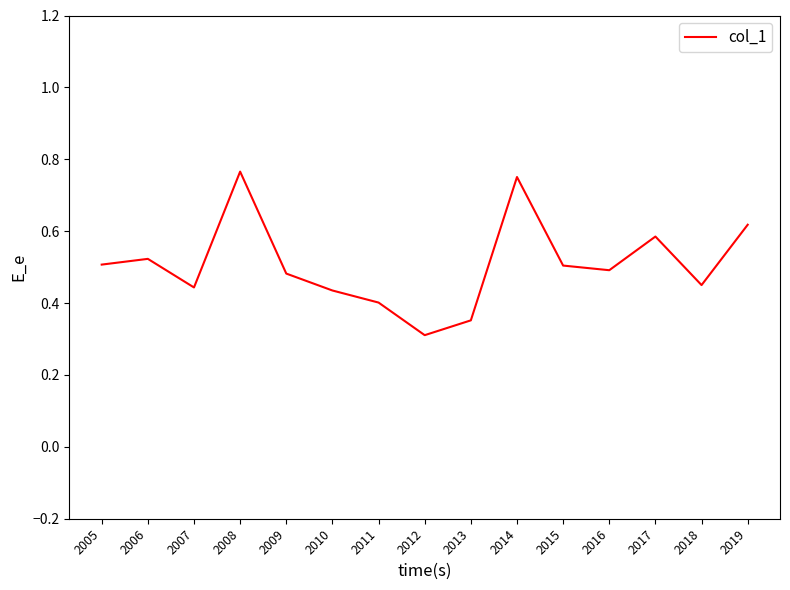

What is the change in value from 2007 to 2014?

+0.3